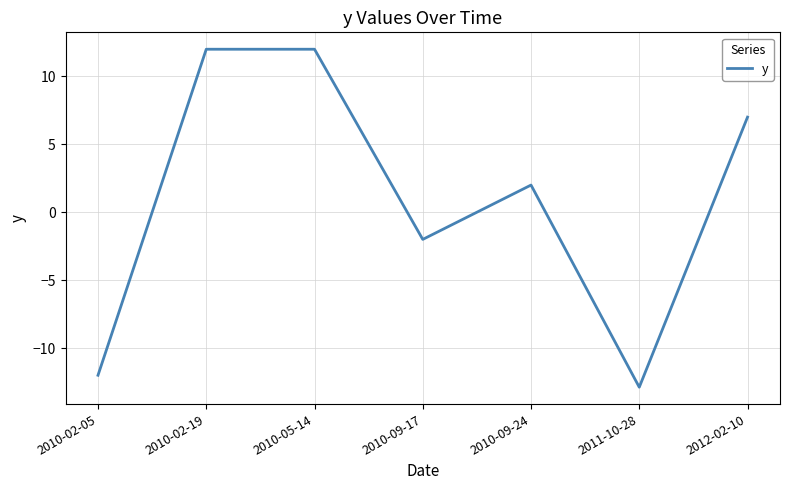

Is it true that the value at 2010-02-05 is -16.2?

False